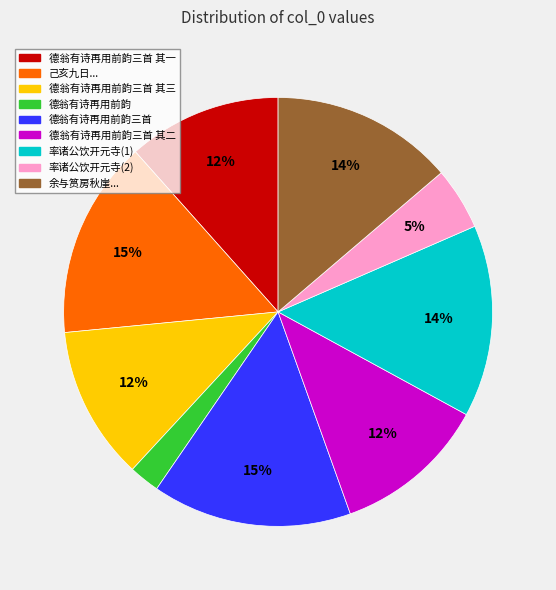

What is the smallest slice in the pie chart?

德翁有诗再用前韵